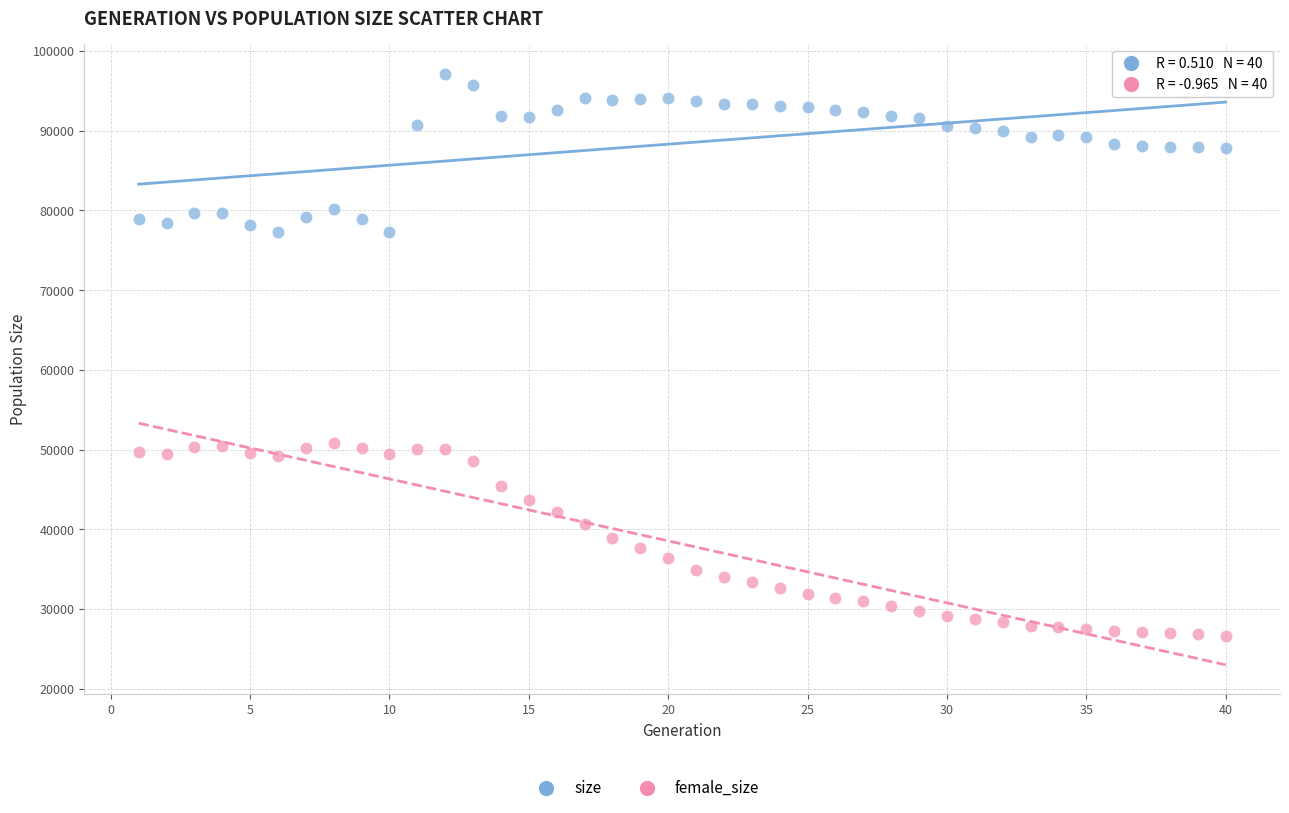

What is the X range (max minus min) for the scatter plot?

39